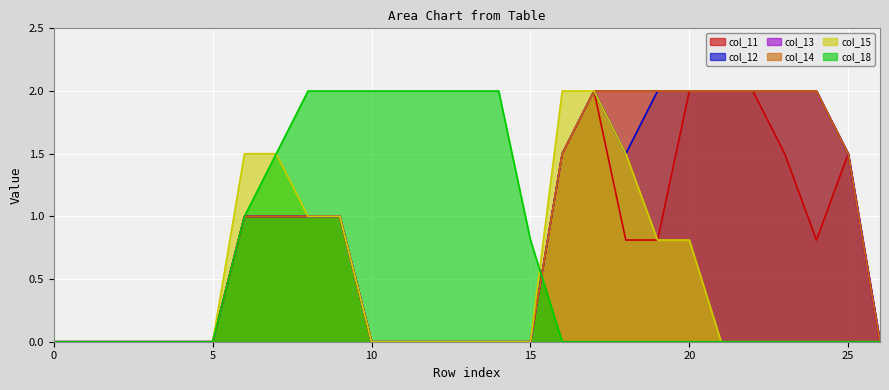

True or false: col_14 and col_12 intersect in this chart.

False